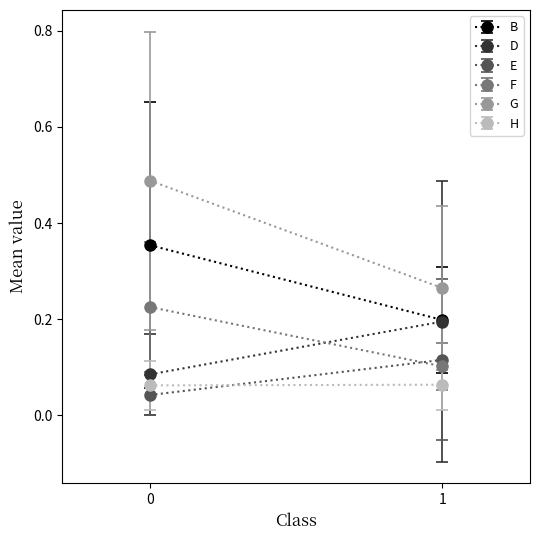

How many lines are shown in the chart?

6